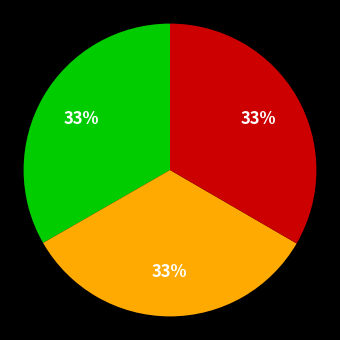

To the nearest percent, what is the average slice percentage?

33%